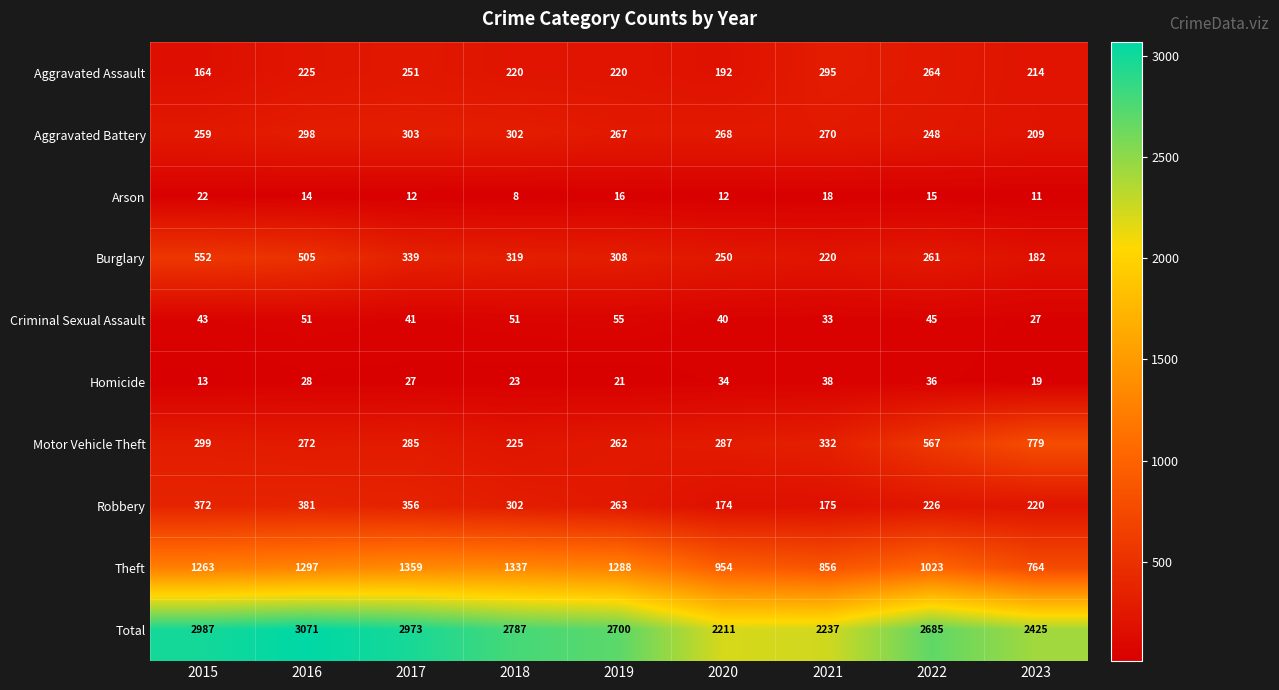

True or false: Arson has a value of 22 at 2015.

True